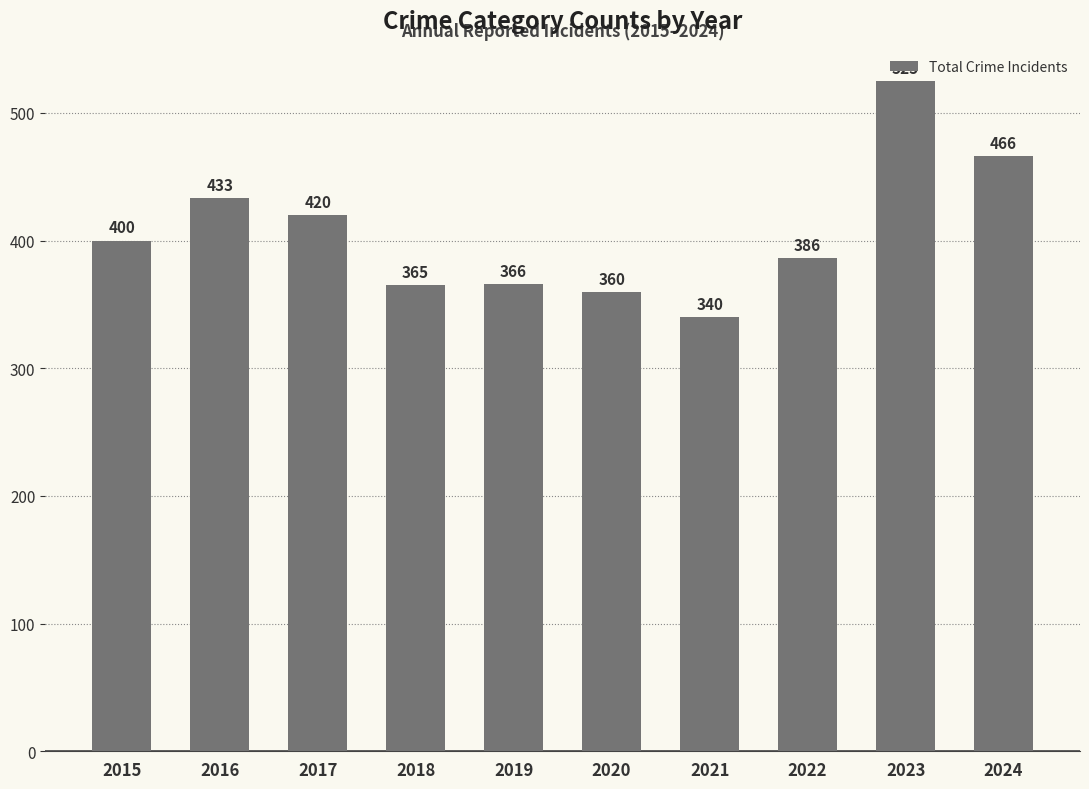

What is the minimum value shown in the chart?

340